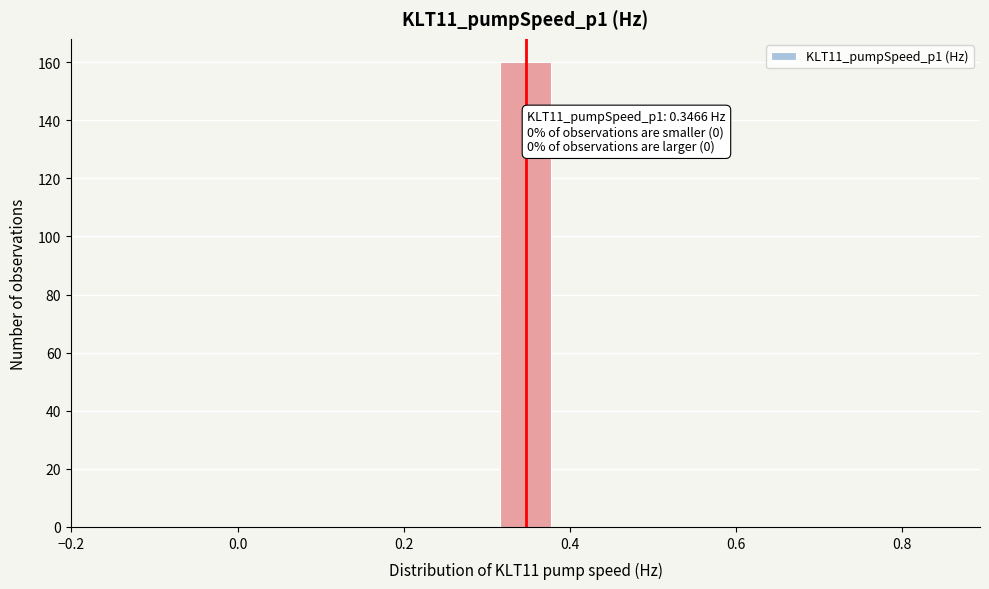

Around what value on the x-axis is the tallest bar? Give the approximate position of its centre, as read against the axis.

0.34